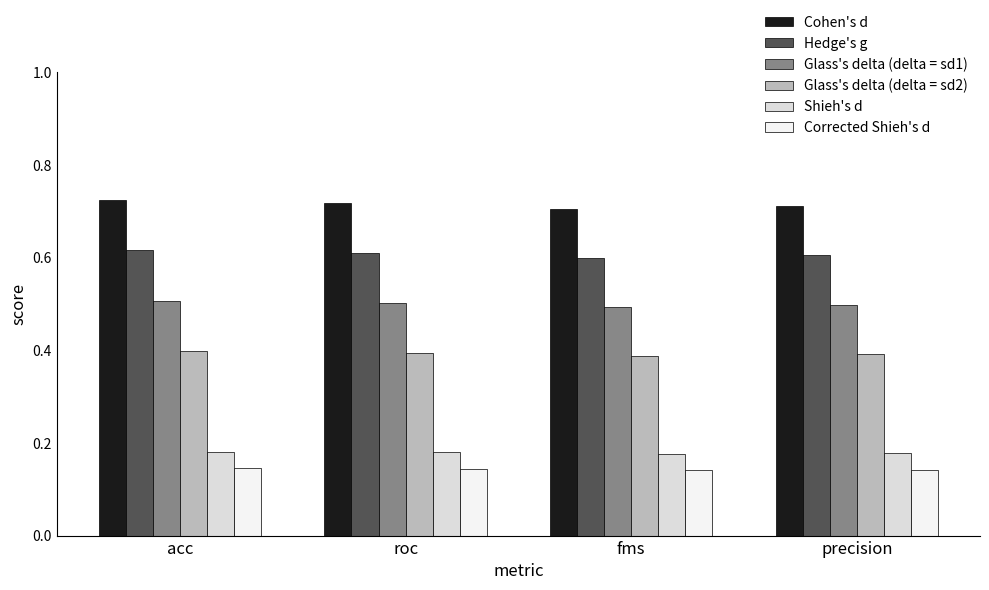

How many Glass's delta (delta = sd2) values are between 0 and 1?

4